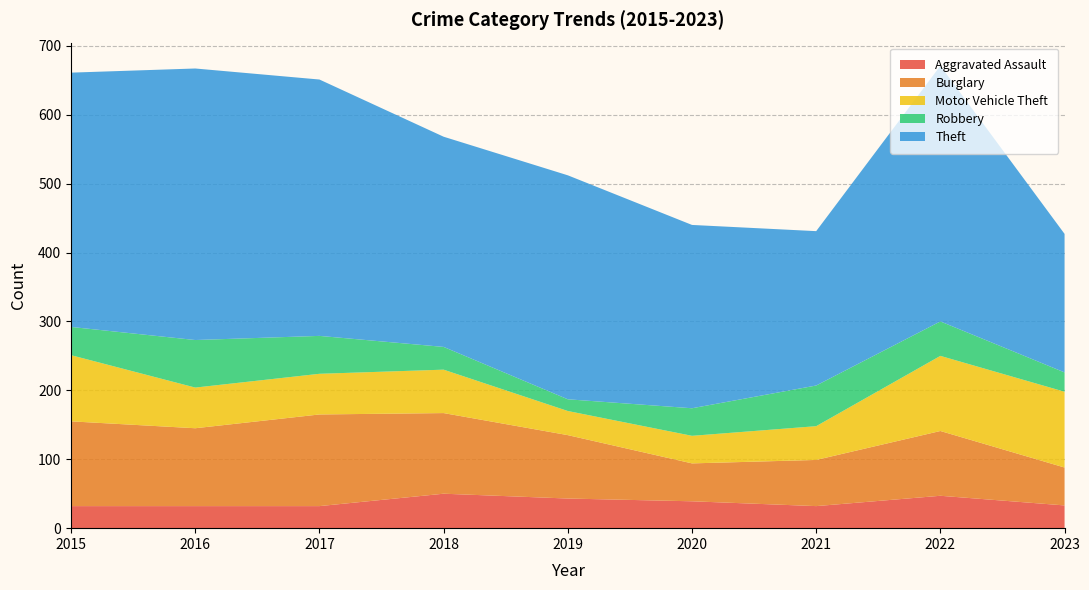

Reading left to right, list all the values displayed in this chart.

Aggravated Assault: 2015=32	2016=32	2017=32	2018=50	2019=43	2020=39	2021=32	2022=47	2023=33
Burglary: 2015=123	2016=113	2017=133	2018=117	2019=92	2020=55	2021=67	2022=94	2023=55
Motor Vehicle Theft: 2015=96	2016=59	2017=59	2018=63	2019=35	2020=40	2021=49	2022=109	2023=110
Robbery: 2015=41	2016=69	2017=55	2018=33	2019=17	2020=40	2021=59	2022=50	2023=28
Theft: 2015=369	2016=394	2017=372	2018=305	2019=325	2020=266	2021=224	2022=371	2023=201